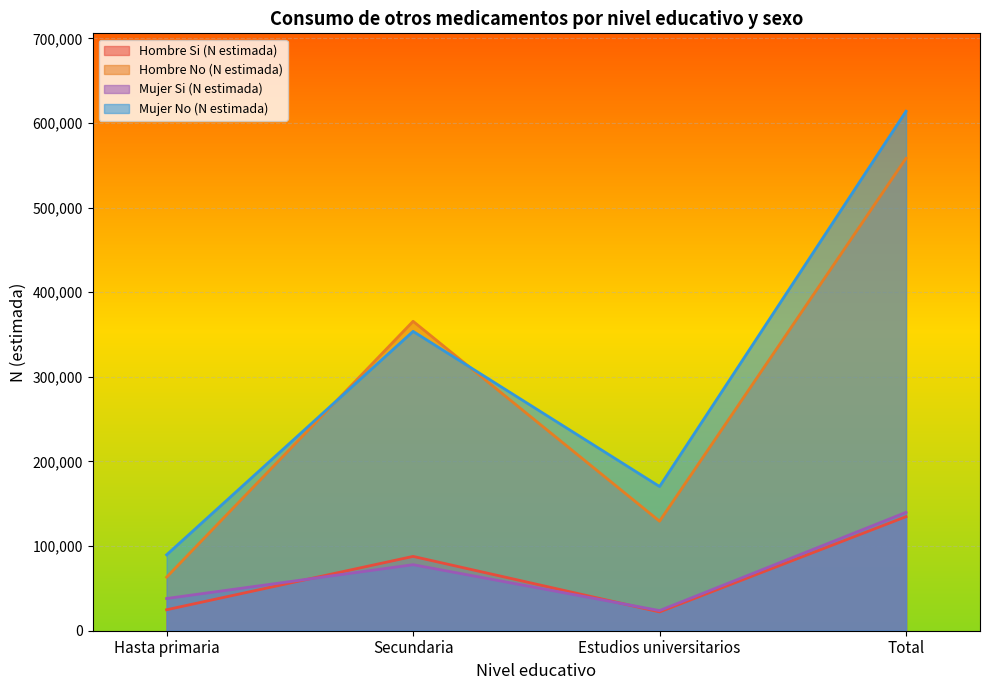

At which label does Mujer Si (N estimada) first exceed 78033?

Total